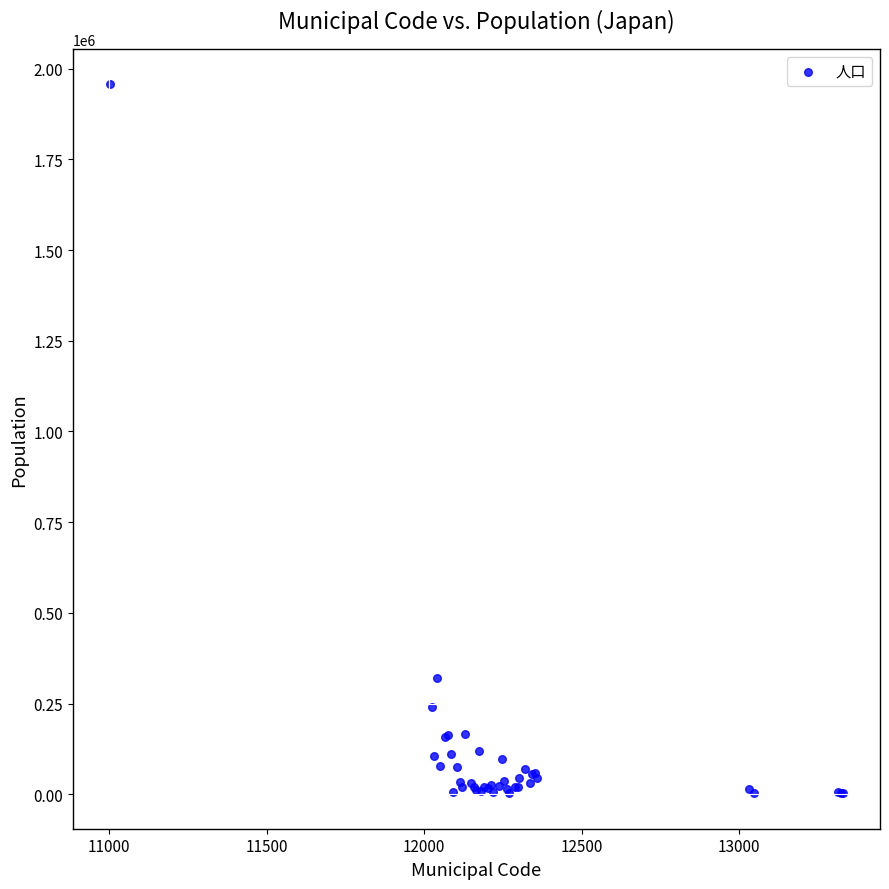

What Y value in the scatter plot is closest to 979798?

320436